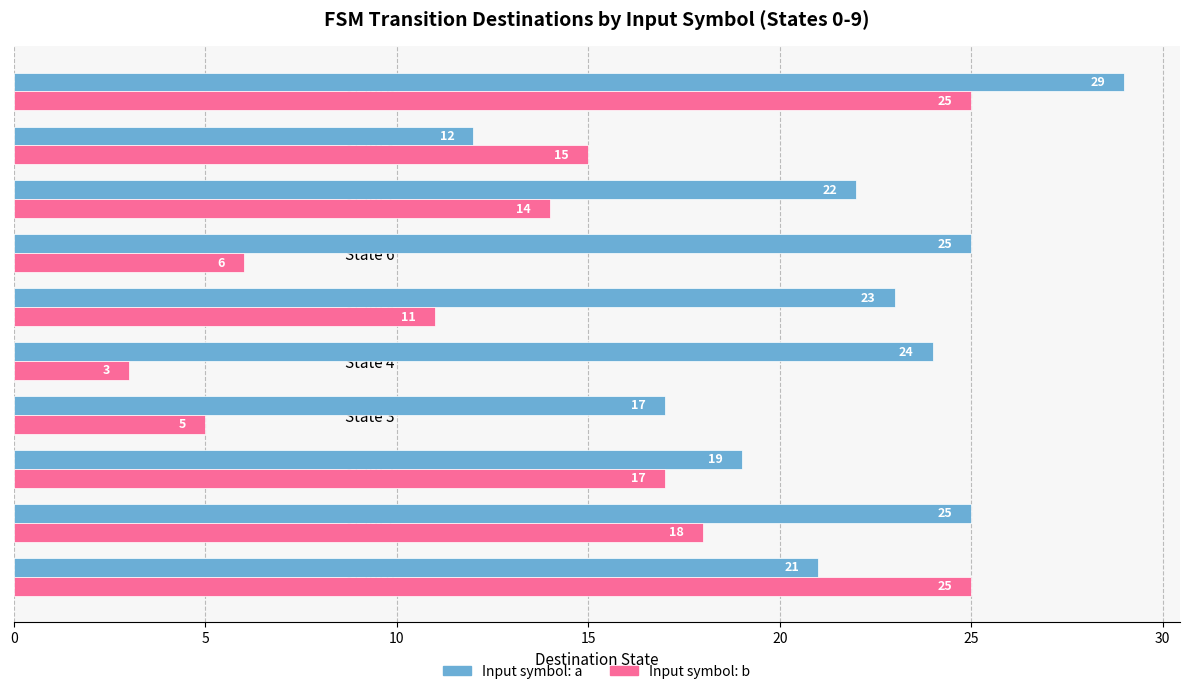

What is the spread (max minus min) of values at State 8?

3